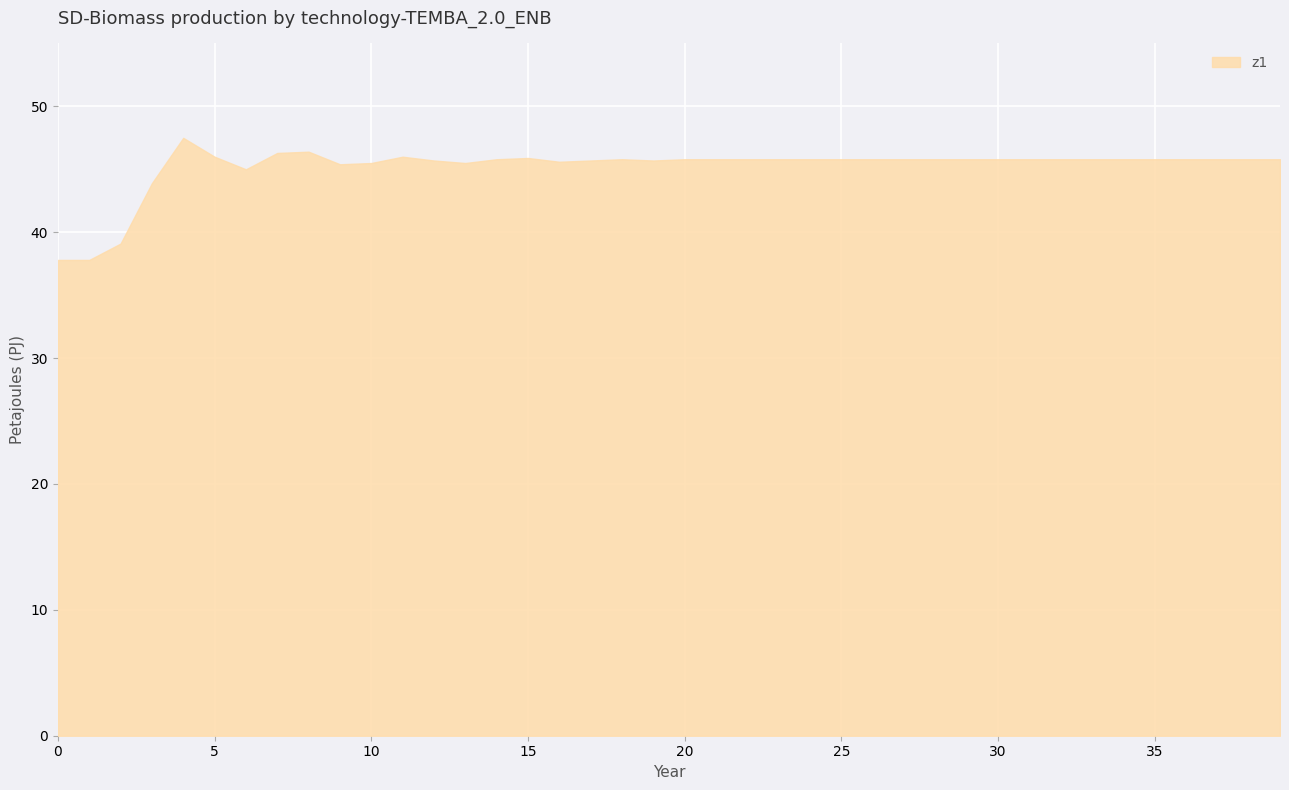

What is the maximum value shown in the chart?

47.5